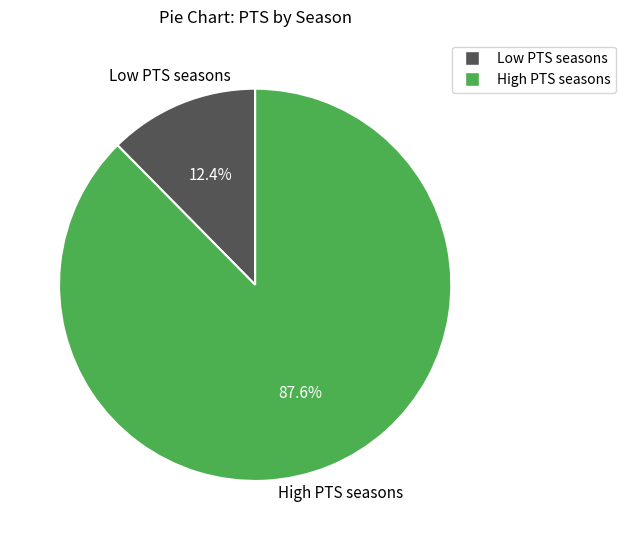

What percentage is NOT represented by Low PTS seasons?

87.6%